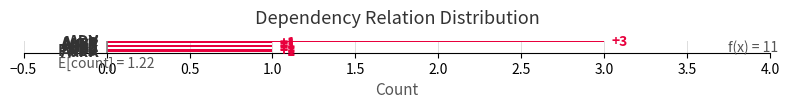

What is the maximum value shown in the chart?

3